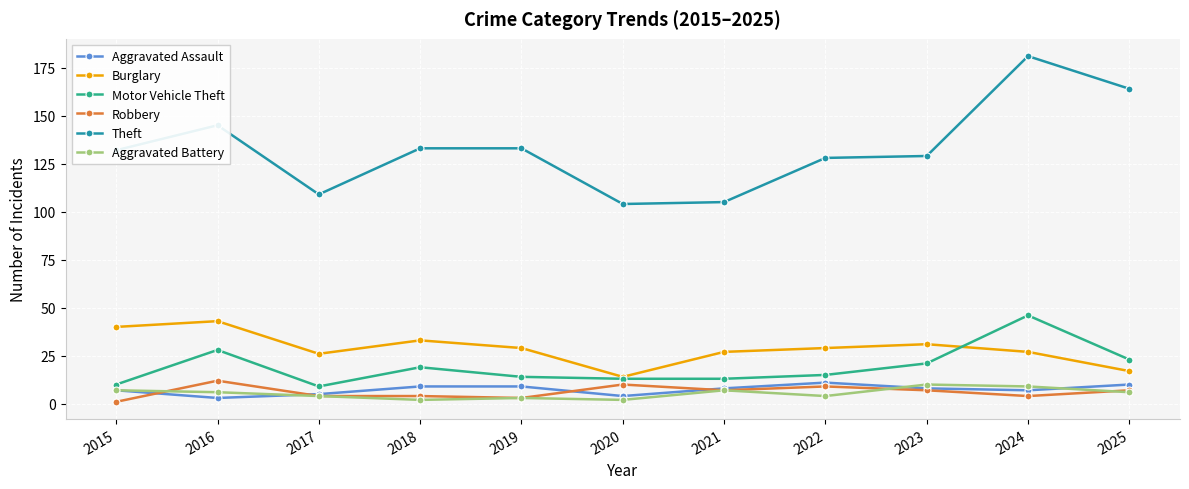

Which series has the largest range (max minus min)?

Theft